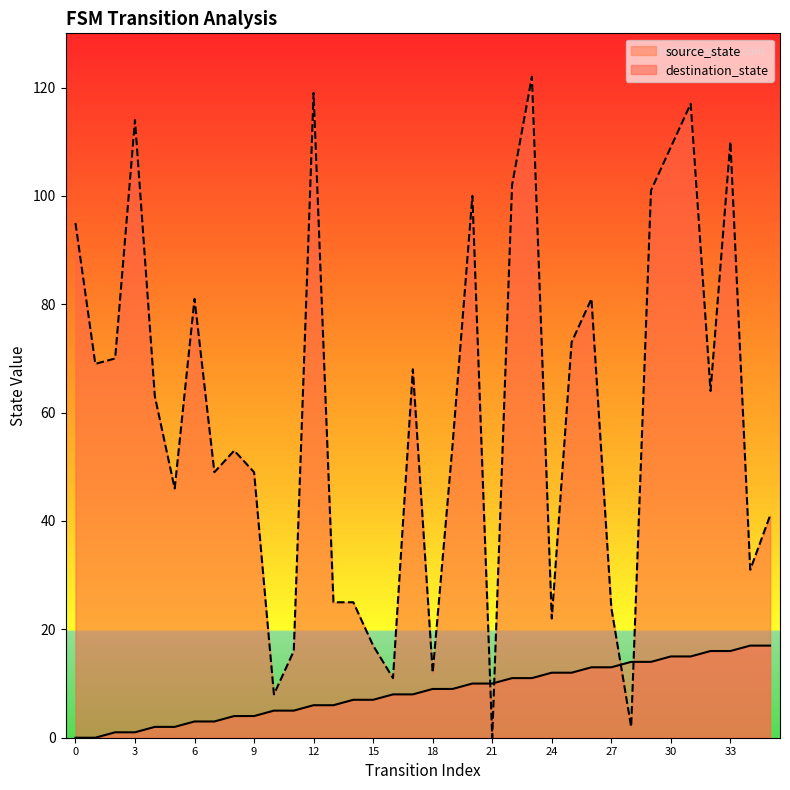

Rank the series by their maximum value, from lowest to highest.

source_state, destination_state